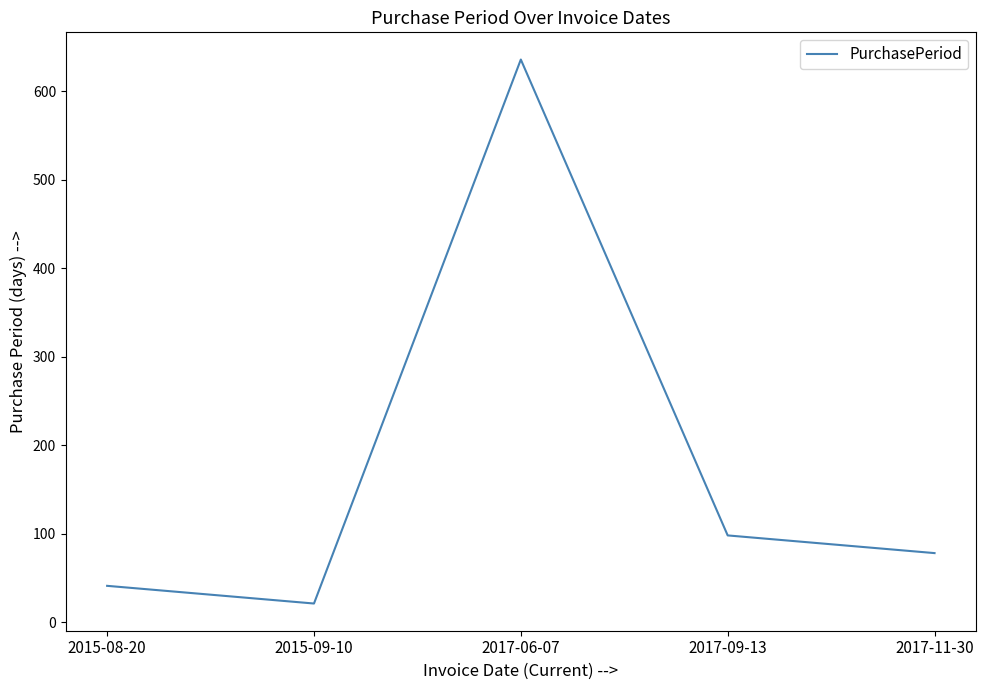

Is it true that the value at 2017-11-30 is 78?

True